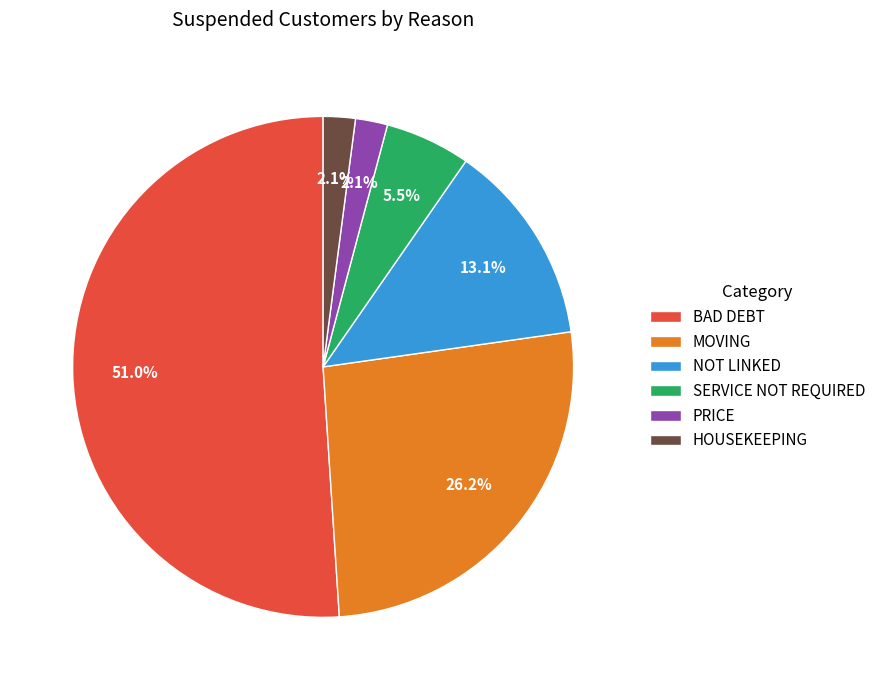

How many segments does this pie chart have?

6